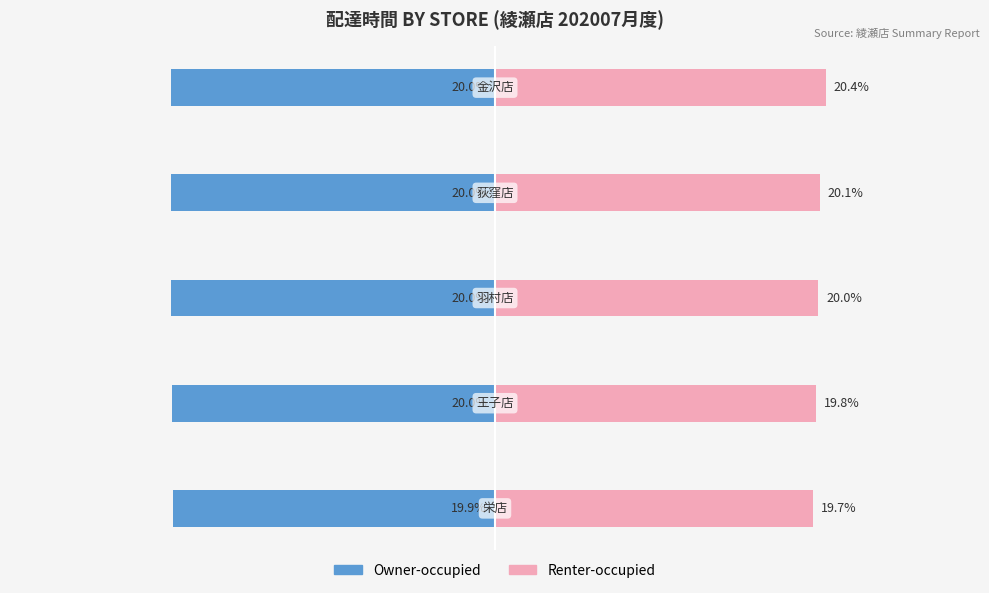

Reading right to left, what are all the values shown in this chart?

Owner-occupied: -20.0	-20.0	-20.0	-20.0	-19.9
Renter-occupied: 20.4	20.1	20.0	19.8	19.7